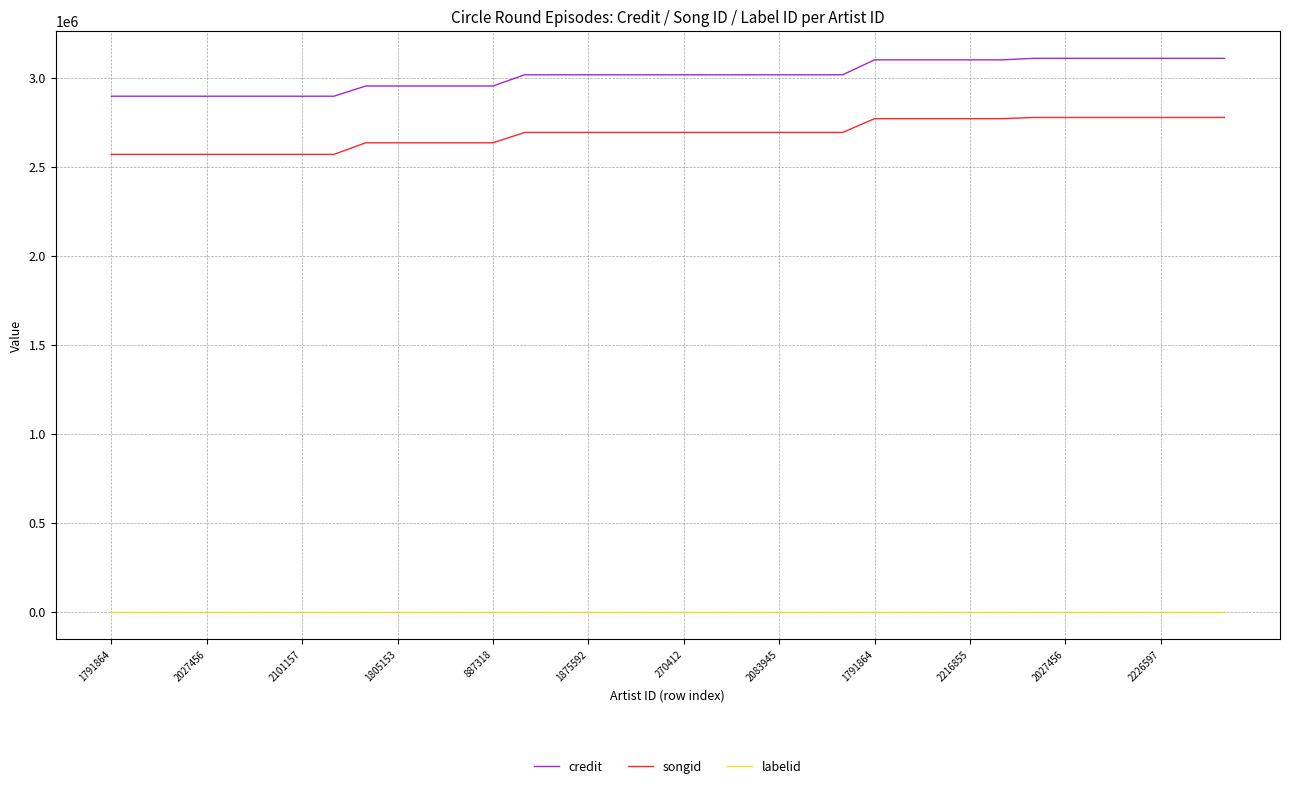

True or false: songid and credit cross at least once.

False